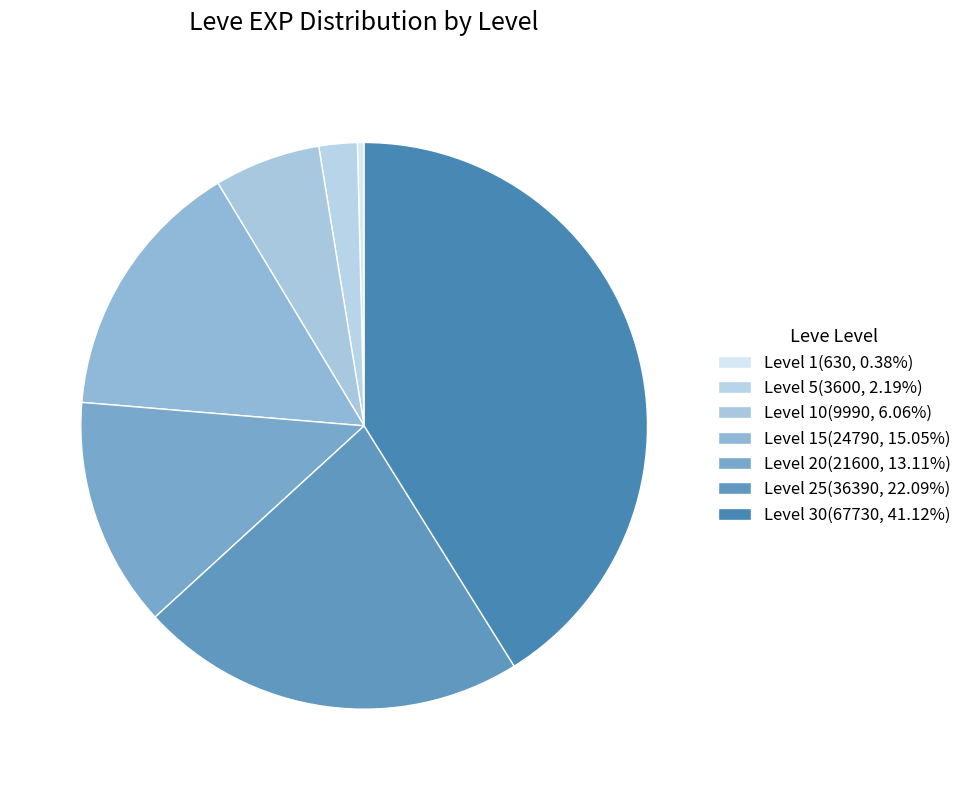

Rank the categories by value from highest to lowest.

Level 30, Level 25, Level 15, Level 20, Level 10, Level 5, Level 1